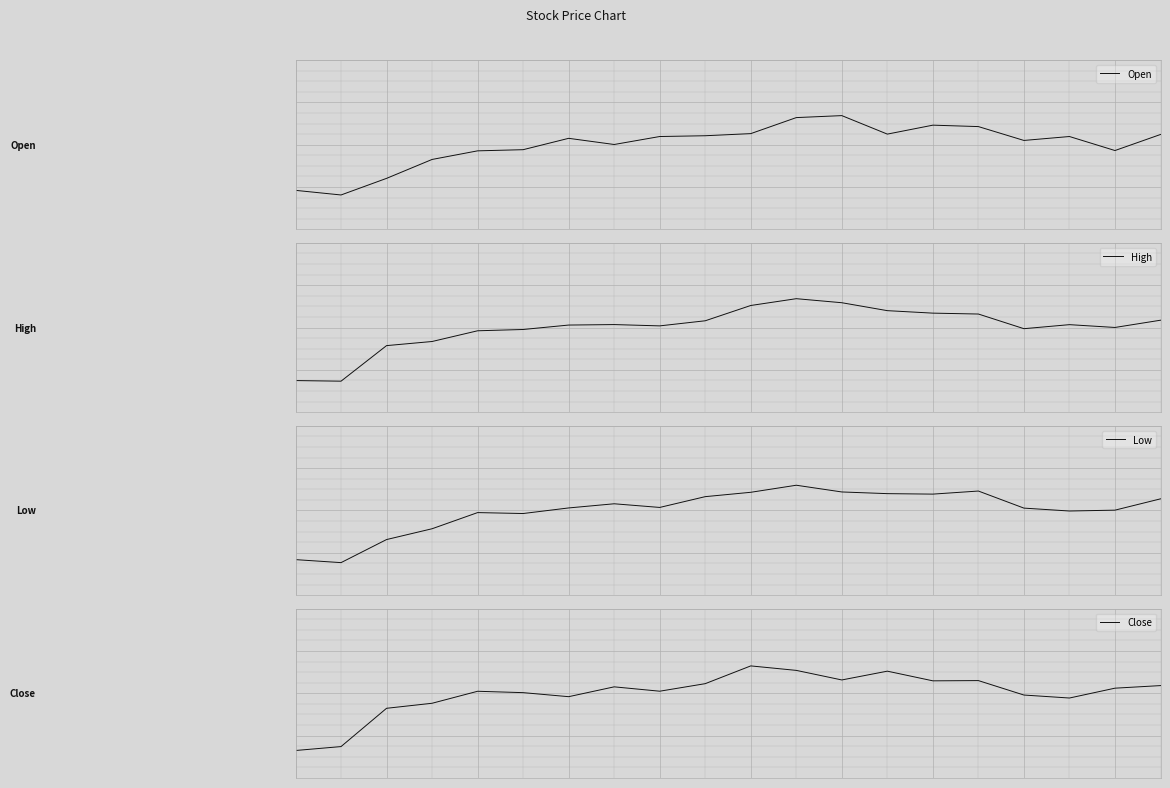

How many values in the High series are below 0?

7